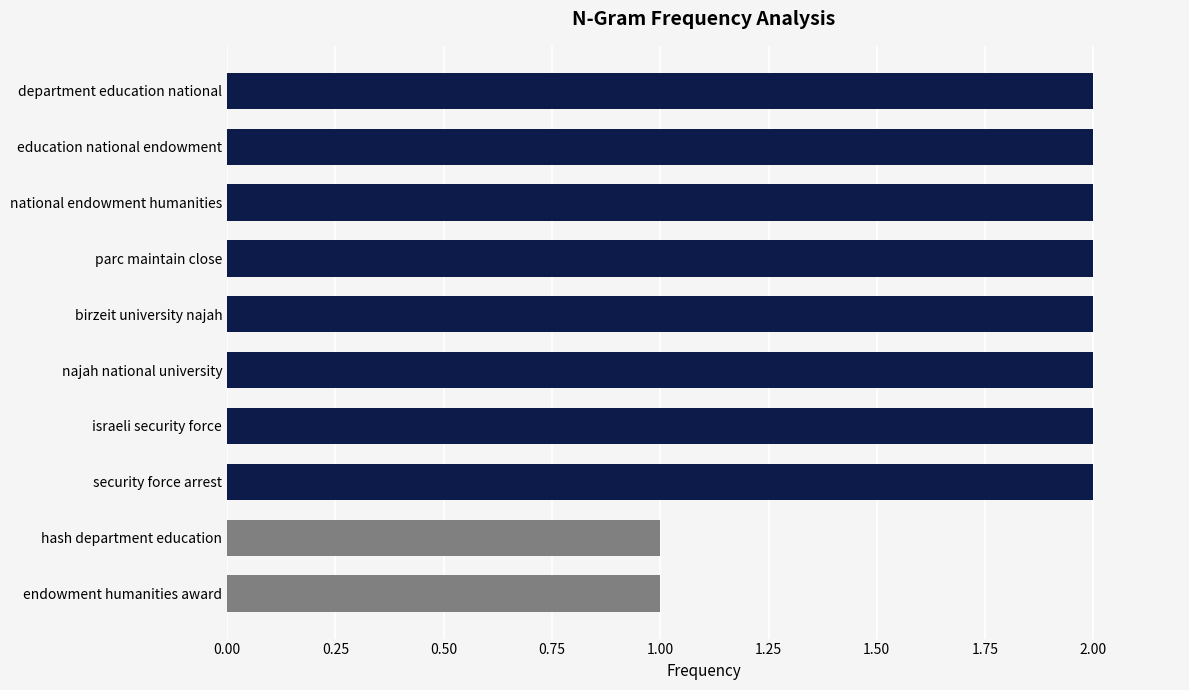

How many bars are there in total?

10